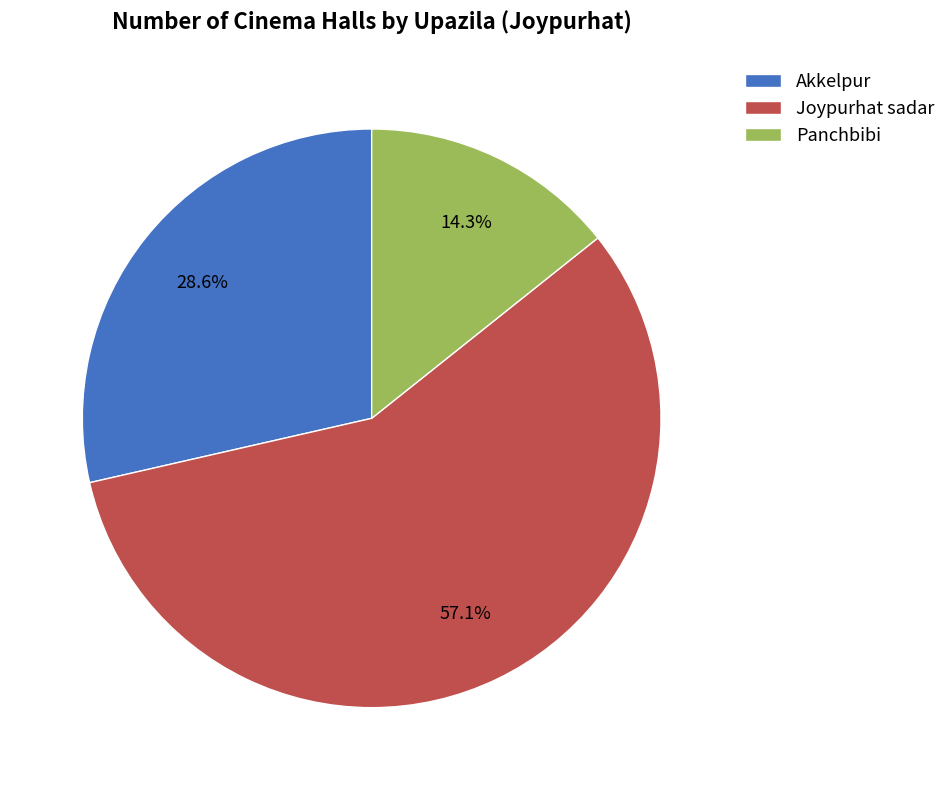

Is it true that Akkelpur is 35% of the pie?

False